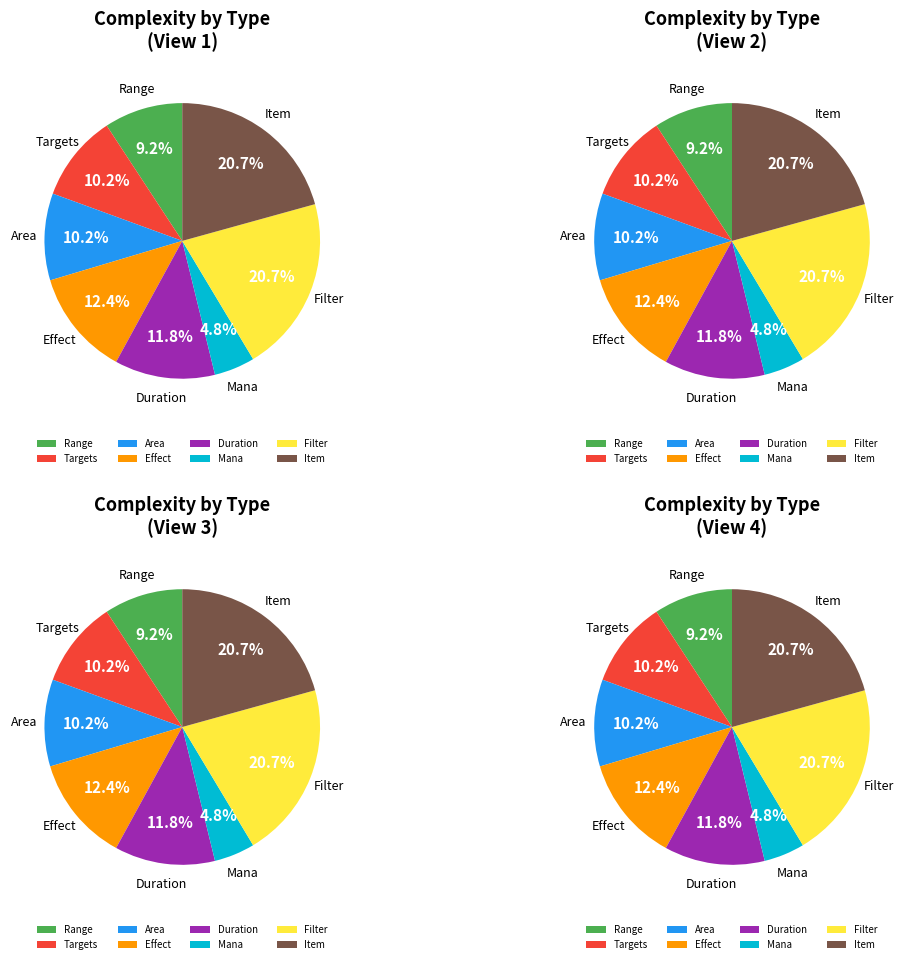

What is the ratio of the value at 7 to the value at 5?

1.6